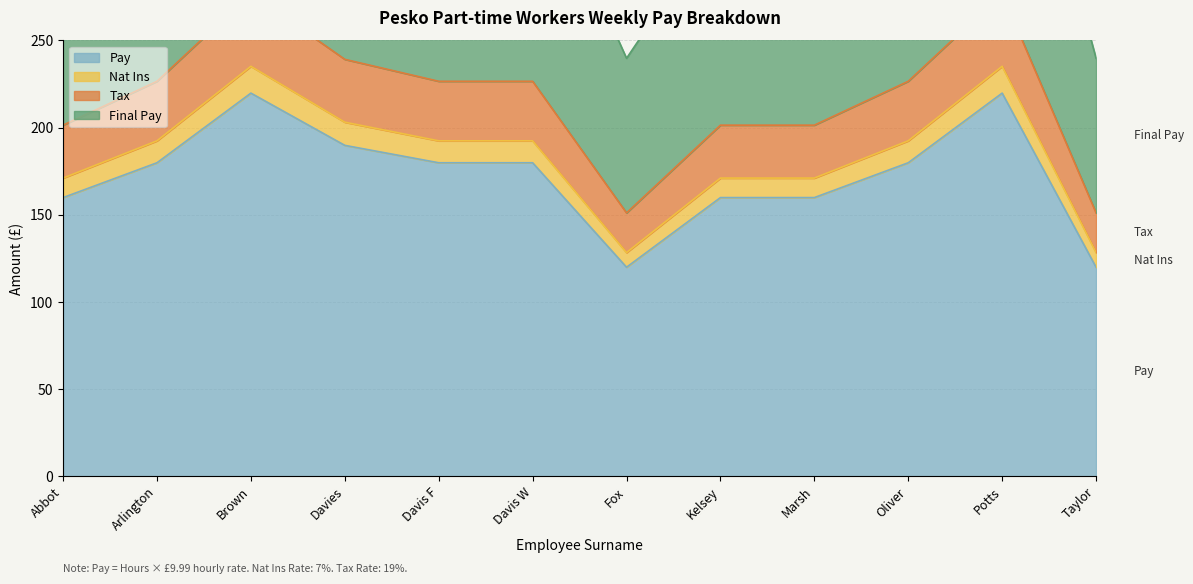

What is the difference between the highest and lowest values at Potts?

219.8